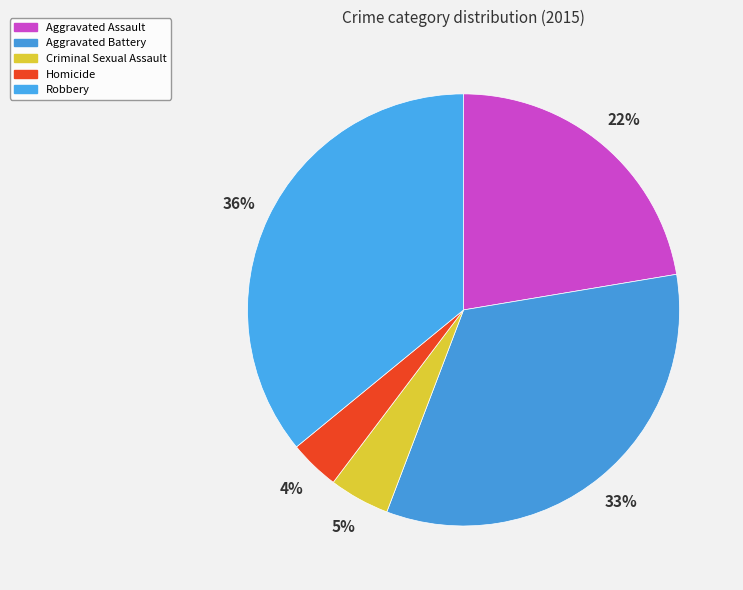

Which category has the smallest portion of the pie?

Homicide